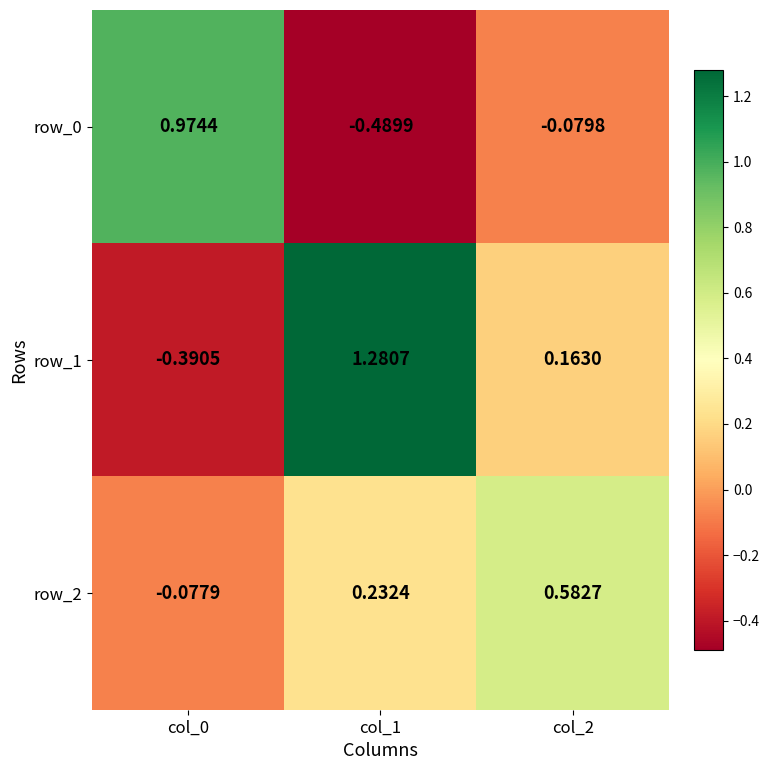

What is the spread (max minus min) of values at col_0?

1.4